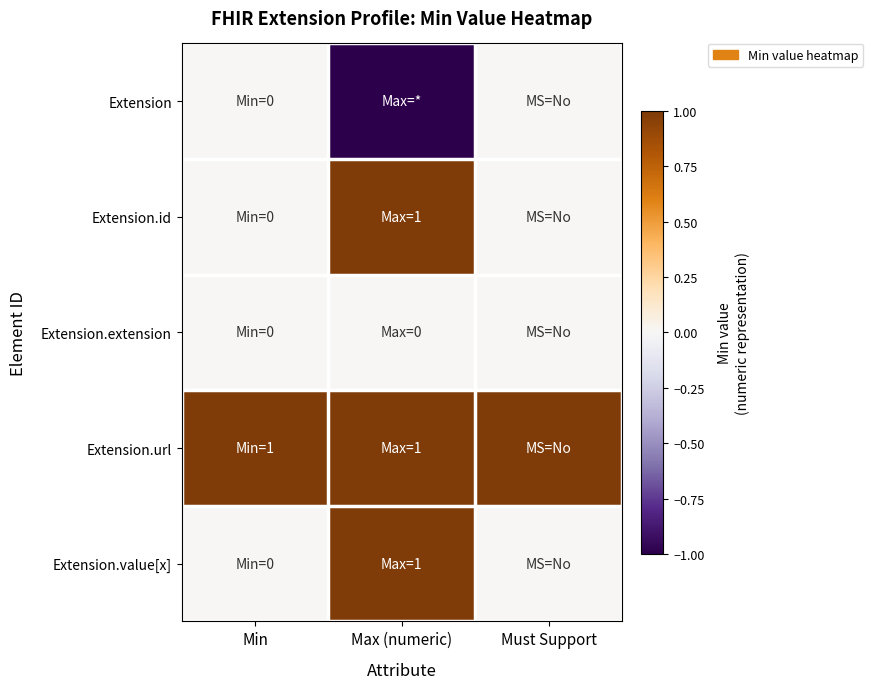

Reading right to left, what are all the values shown in this chart?

Extension: Must Support=0	Max (numeric)=-1	Min=0
Extension.id: Must Support=0	Max (numeric)=1	Min=0
Extension.extension: Must Support=0	Max (numeric)=0	Min=0
Extension.url: Must Support=1	Max (numeric)=1	Min=1
Extension.value[x]: Must Support=0	Max (numeric)=1	Min=0